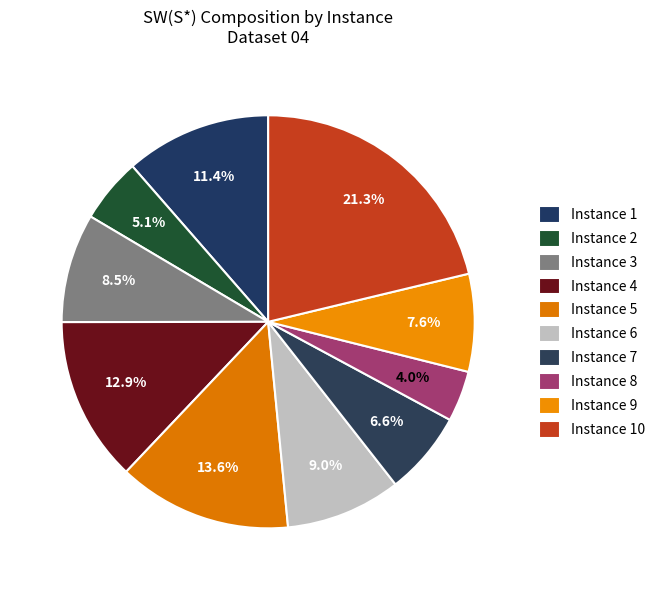

How many slices are in this pie chart?

10